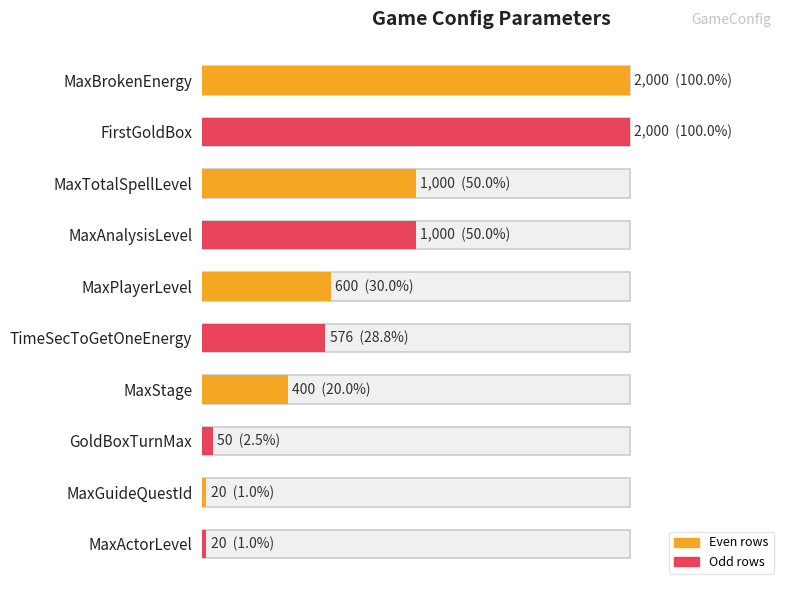

Does the chart contain any negative values?

No